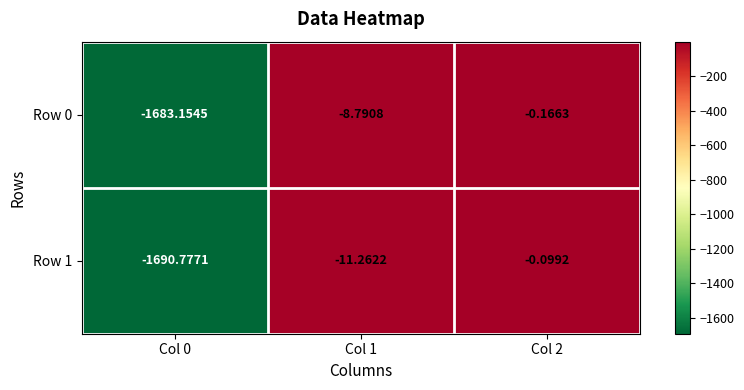

Rank the series at Col 0 from highest to lowest value.

Row 0, Row 1